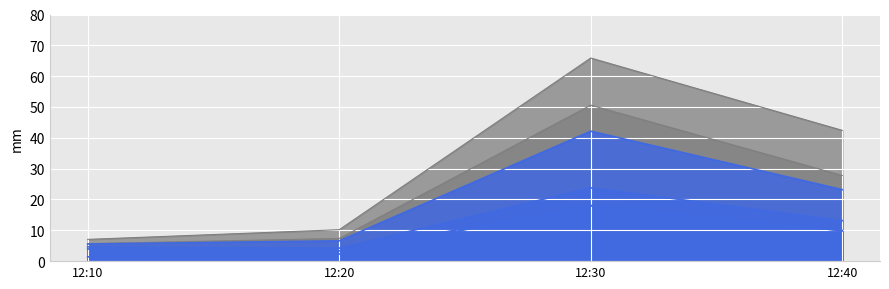

How many values in the J7 series are below 42?

2